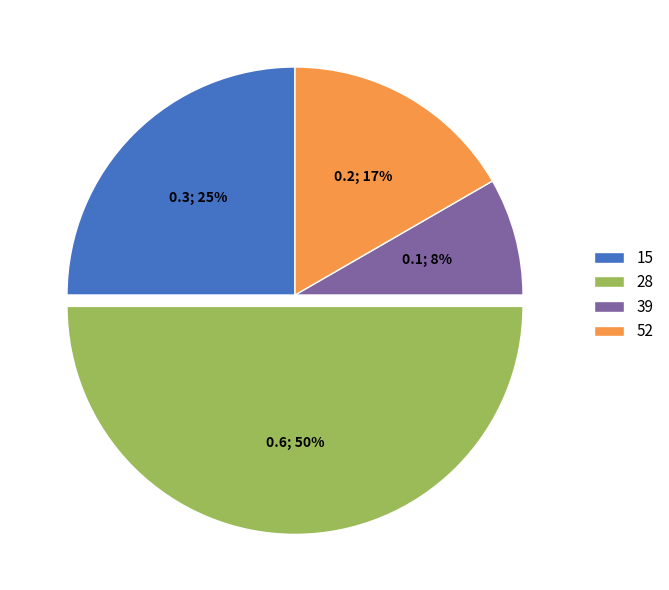

To the nearest percent, what percentage of the pie is 39?

8%